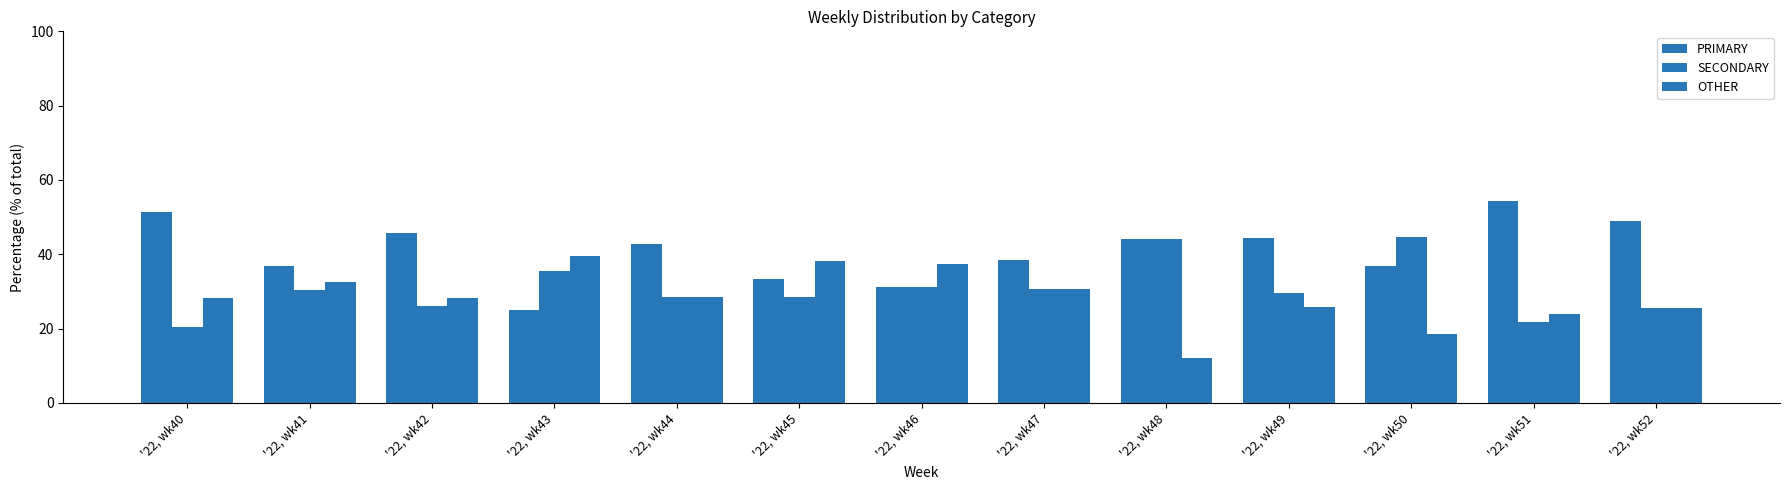

At which category is the sum across all series the highest?

'22, wk41